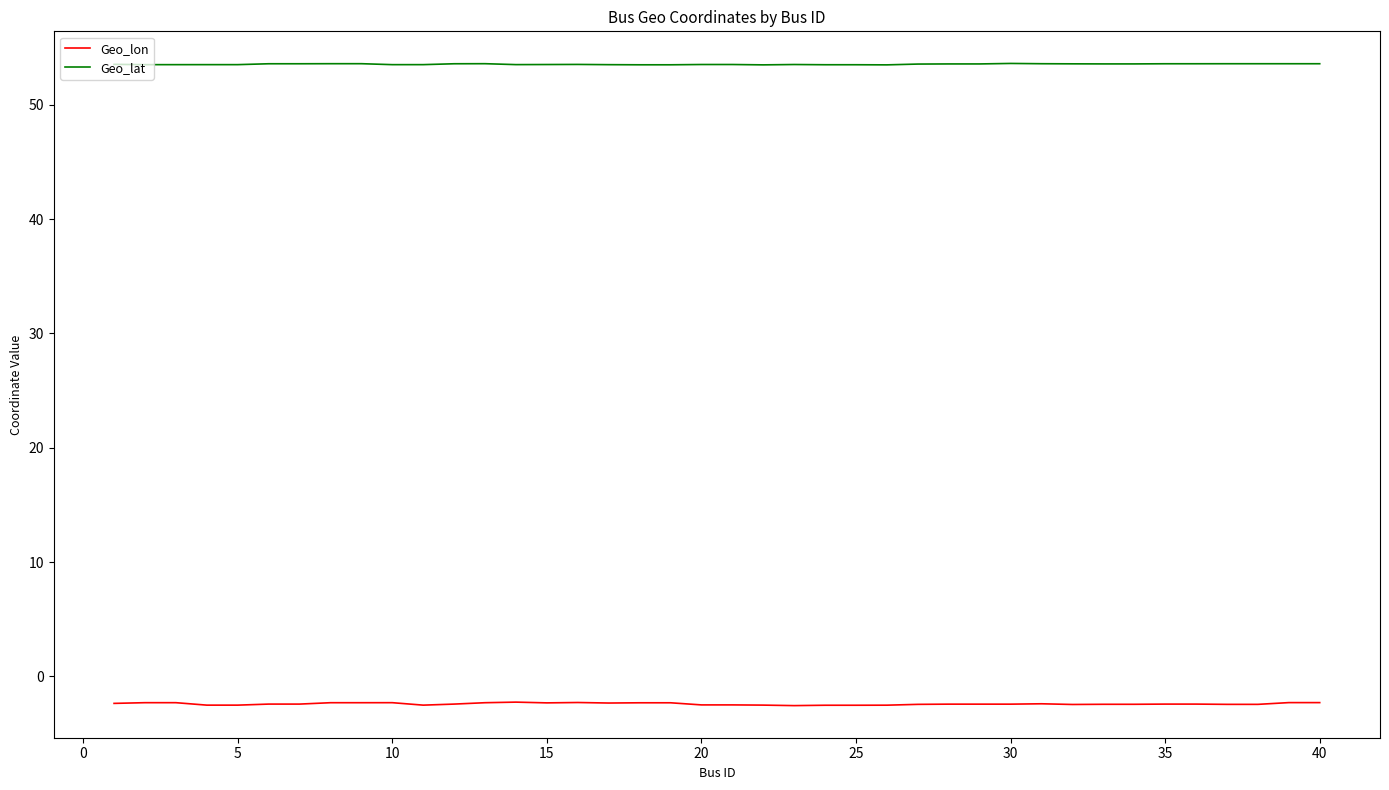

True or false: Geo_lat and Geo_lon cross at least once.

False